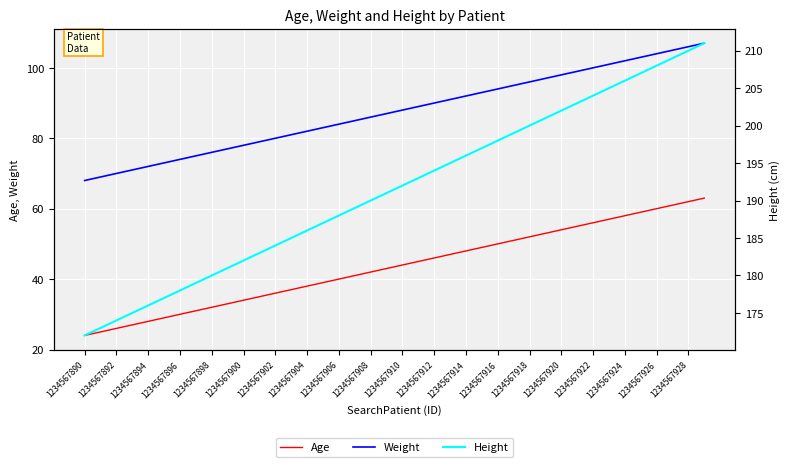

What is the difference between the maximum and minimum values in the Weight series?

39